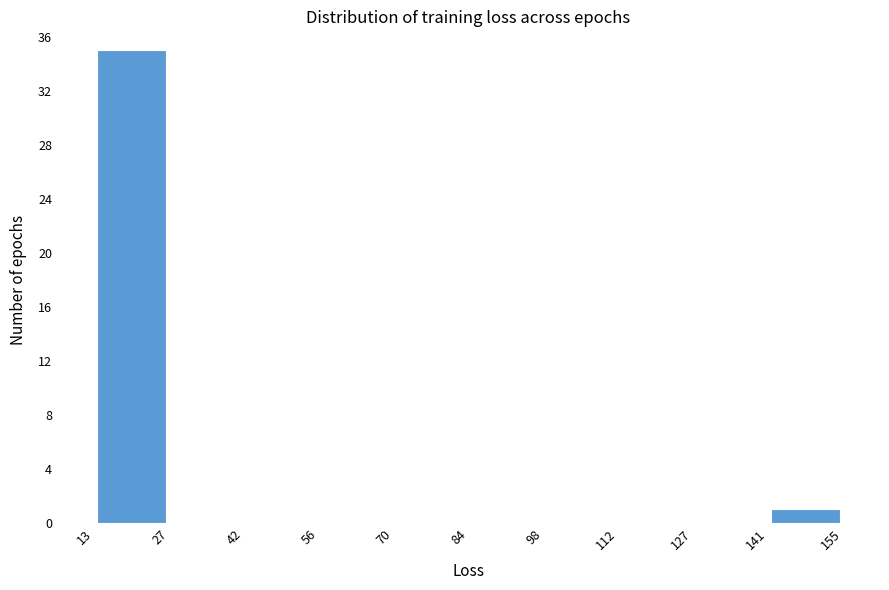

What is the height of the bar covering 13 to 27 on the x-axis? The values are not printed on the chart, so give them approximately, as read against the axis.

35